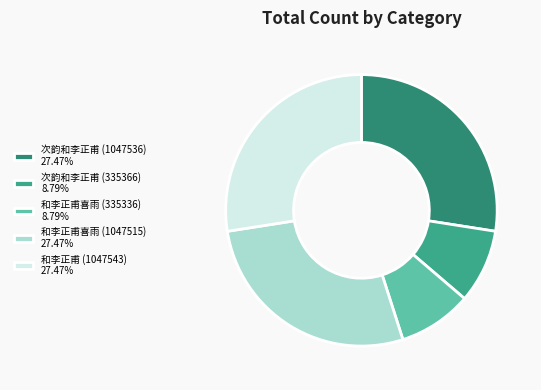

To the nearest percent, what percentage of the pie is 次韵和李正甫 (335366)?

9%